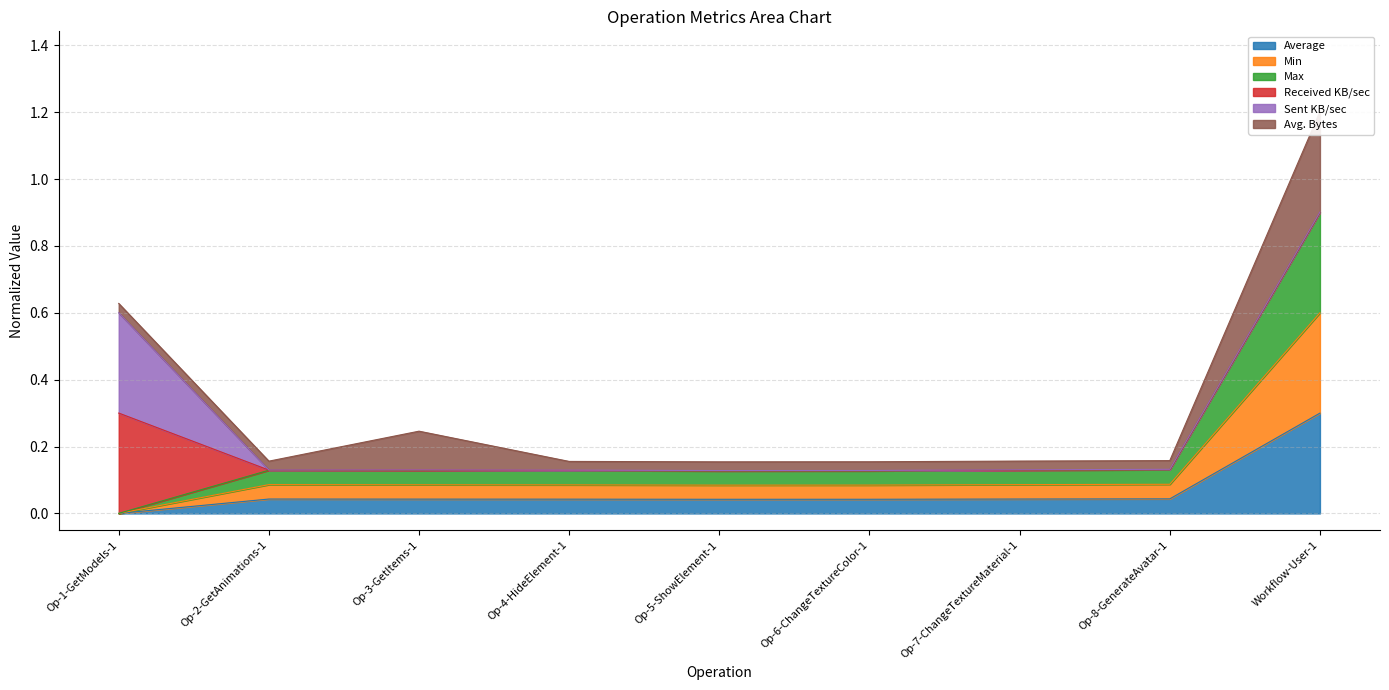

The Max series shows 0.1 at Op-3-GetItems-1. True or false?

True